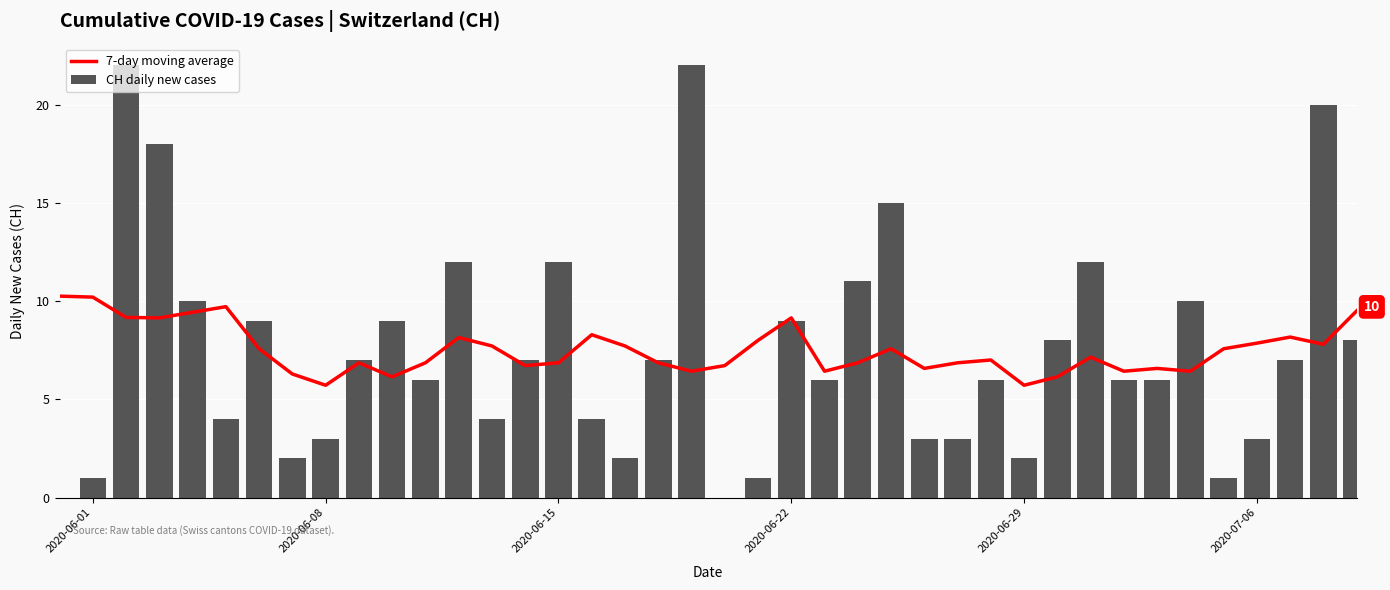

Reading left to right, extract all data points from this chart.

7-day moving average: 10.2	10.2	9.2	9.1	9.4	9.7	7.6	6.3	5.7	6.9	6.1	6.9	8.1	7.7	6.7	6.9	8.3	7.7	6.9	6.4	6.7	8.0	9.1	6.4	6.9	7.6	6.6	6.9	7.0	5.7	6.1	7.1	6.4	6.6	6.4	7.6	7.9	8.2	7.8	9.5
CH daily new cases: 0.0	1.0	22.0	18.0	10.0	4.0	9.0	2.0	3.0	7.0	9.0	6.0	12.0	4.0	7.0	12.0	4.0	2.0	7.0	22.0	0.0	1.0	9.0	6.0	11.0	15.0	3.0	3.0	6.0	2.0	8.0	12.0	6.0	6.0	10.0	1.0	3.0	7.0	20.0	8.0